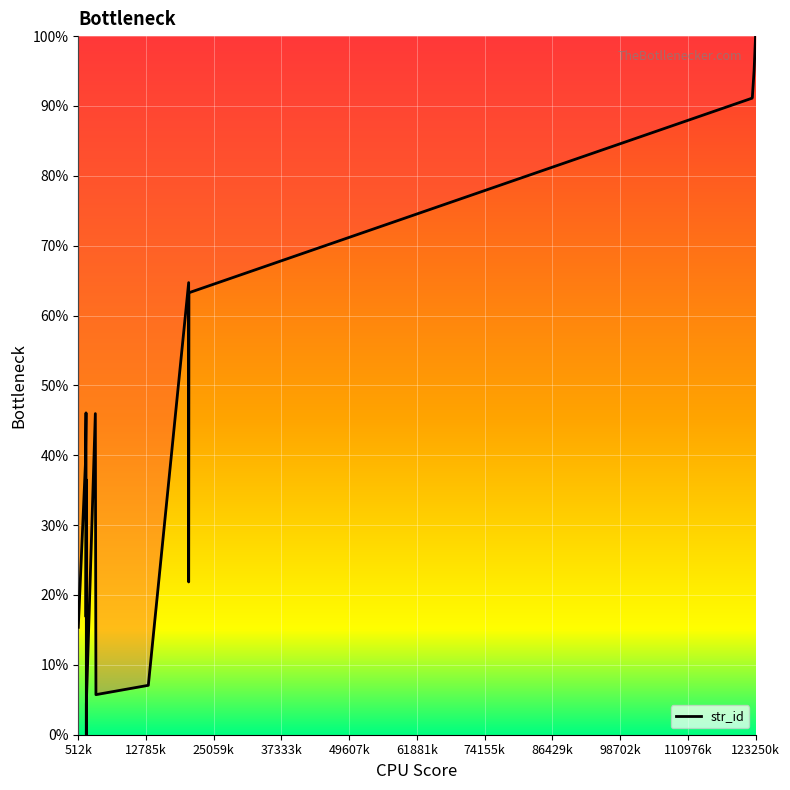

Count the number of categories in the chart.

20